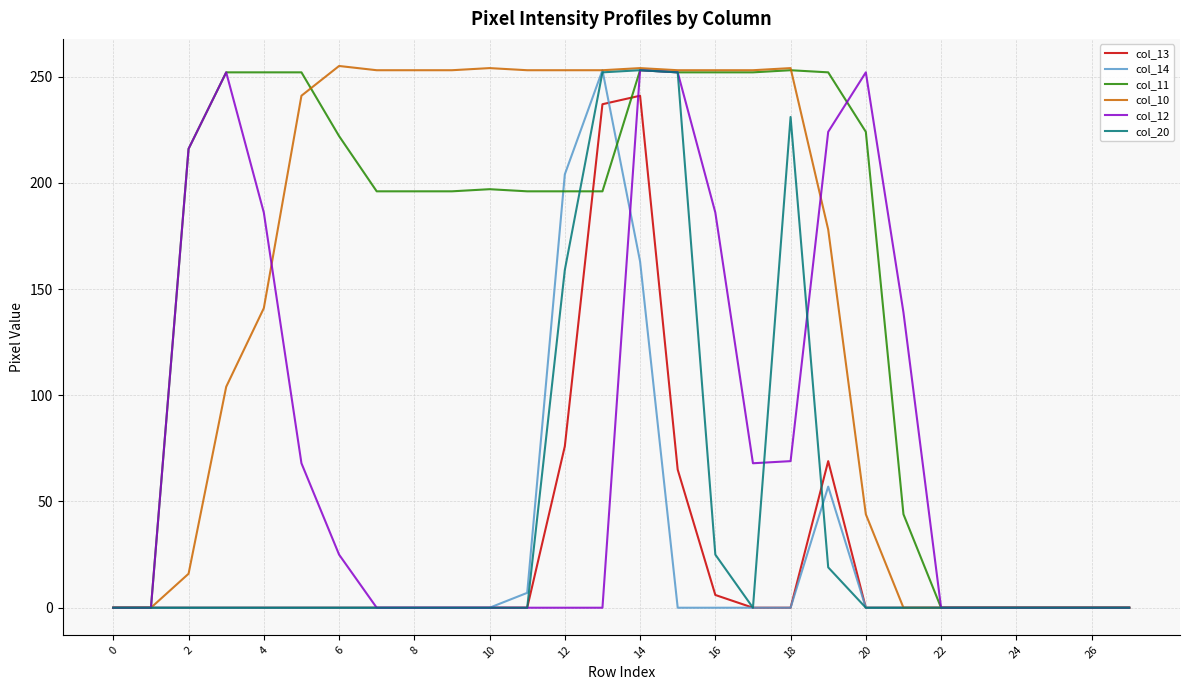

Which series has the largest total across all categories?

col_11